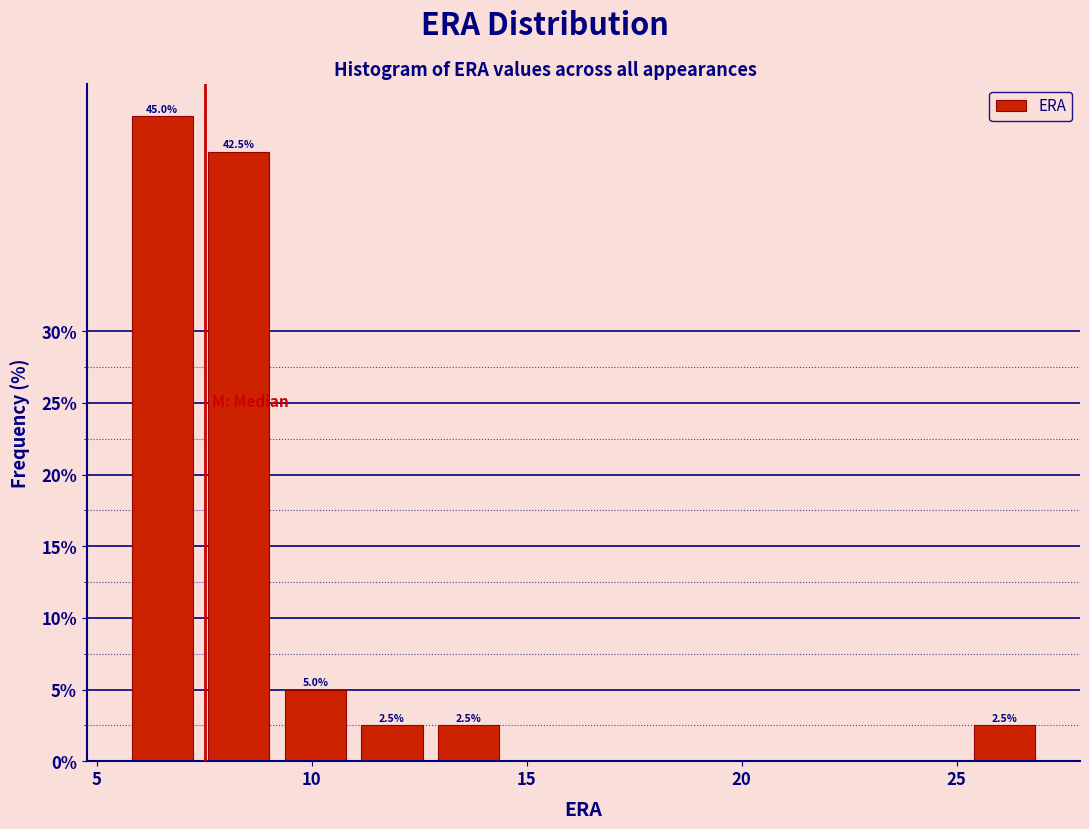

Read against the x-axis, roughly where is the centre of the tallest bar?

6.5